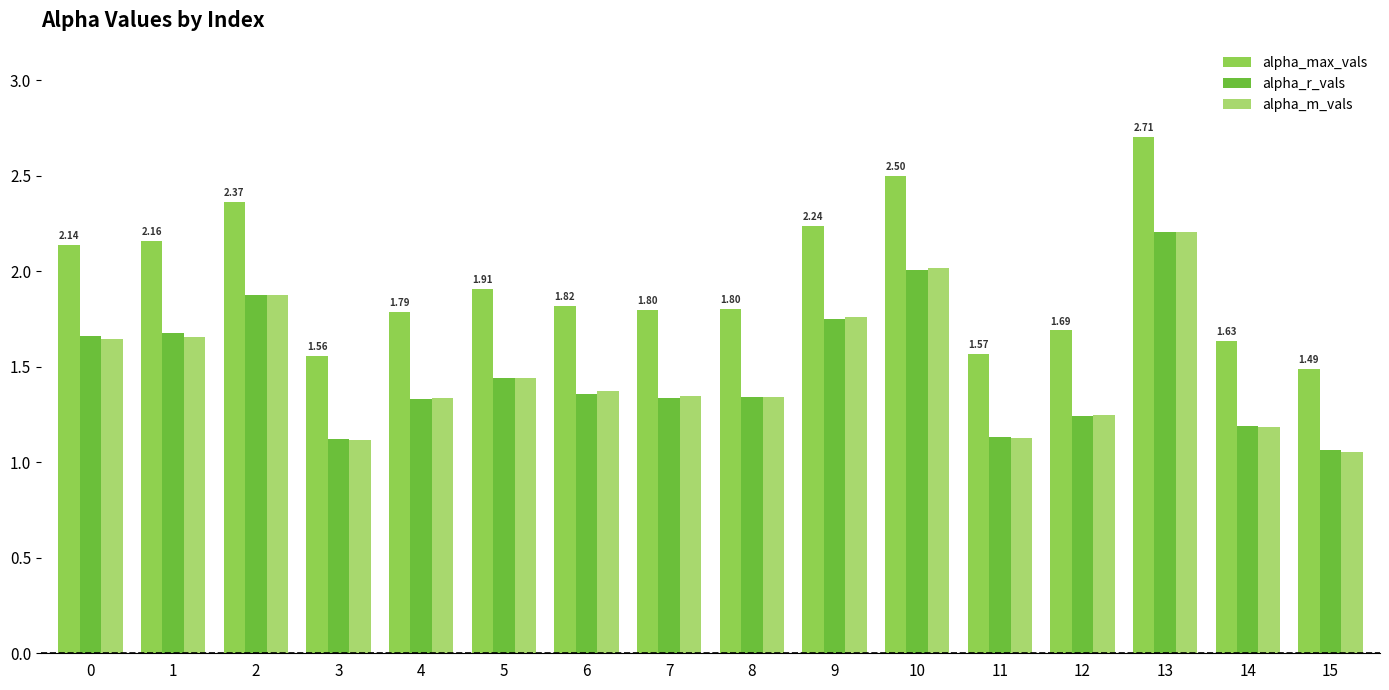

What is the total value across all series at 5?

4.8